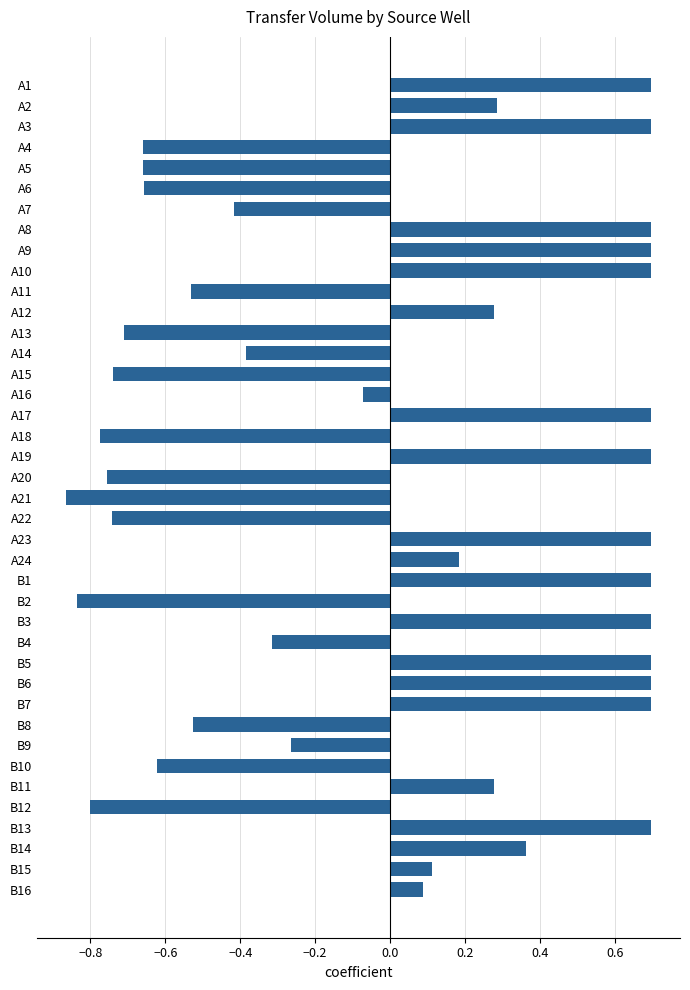

Does the chart contain any negative values?

Yes